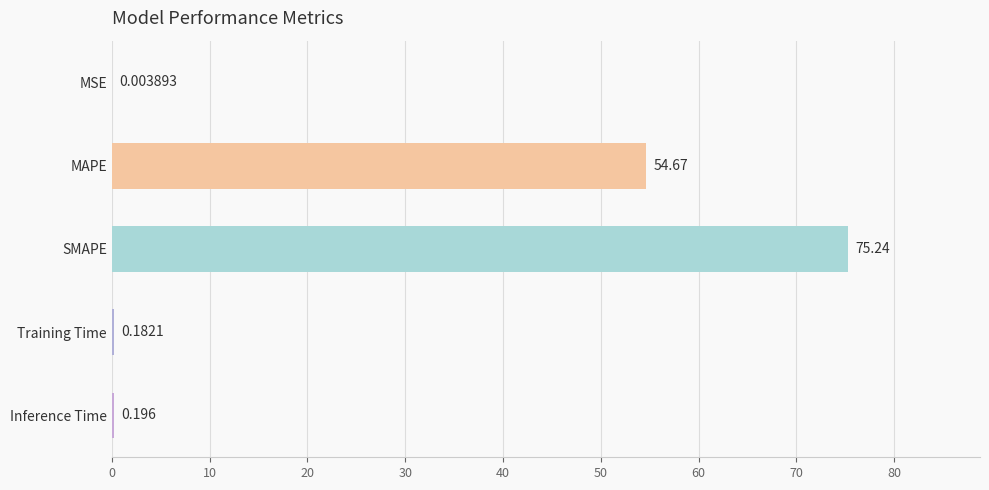

Between SMAPE and MAPE, which is larger?

SMAPE